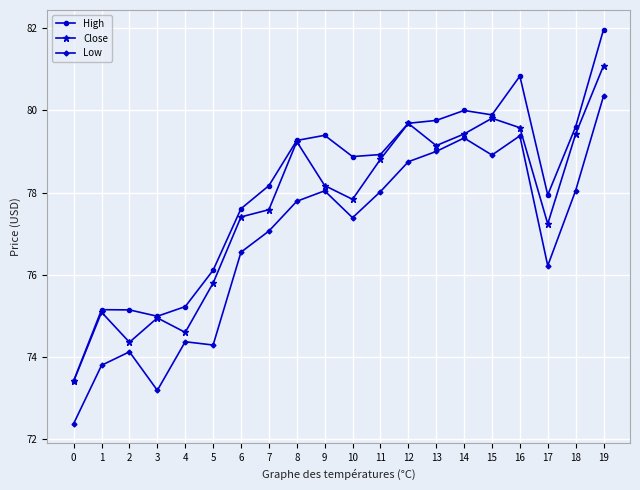

What is the value of the Low point at the 1st from the left?

72.4